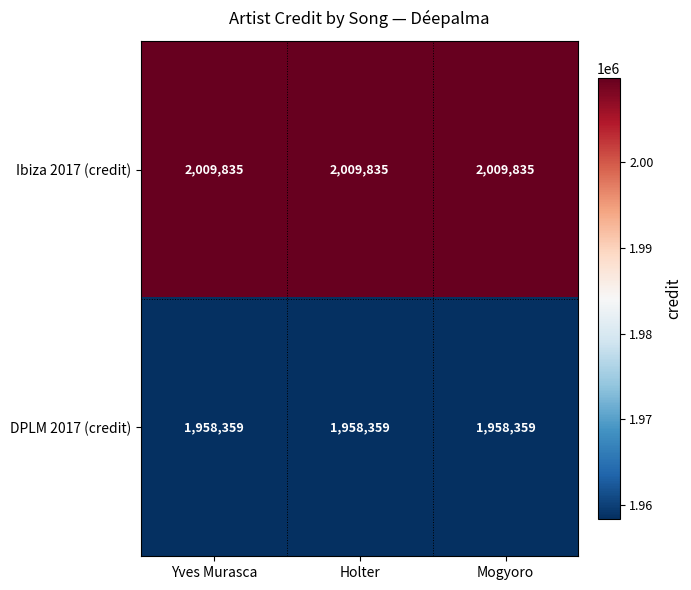

What is the total value across all series at Yves Murasca?

3968194